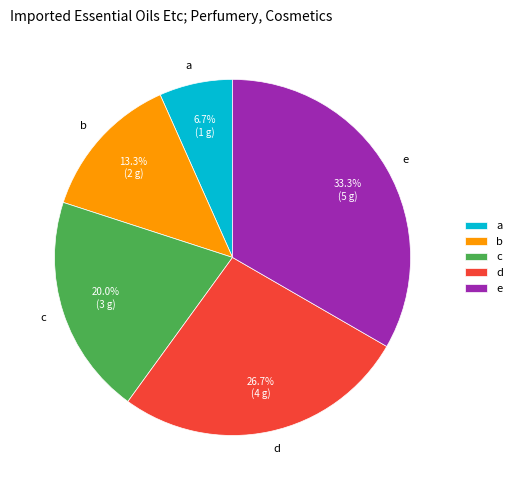

What percentage is the d slice, to the nearest percent?

27%